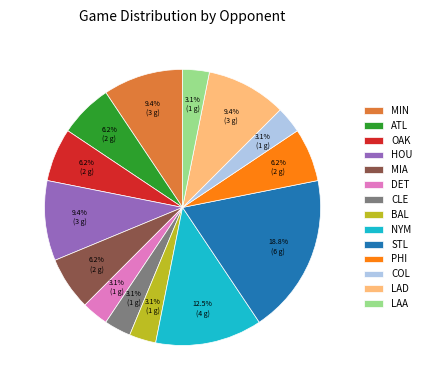

Combined, do LAD and NYM account for over 50%?

No